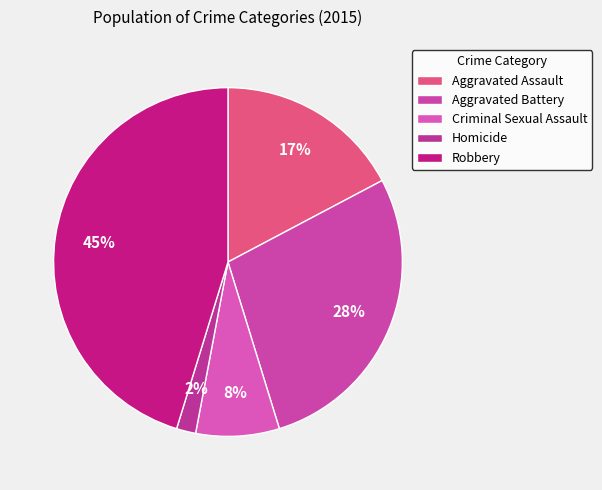

The Homicide slice represents 12% of the pie. True or false?

False